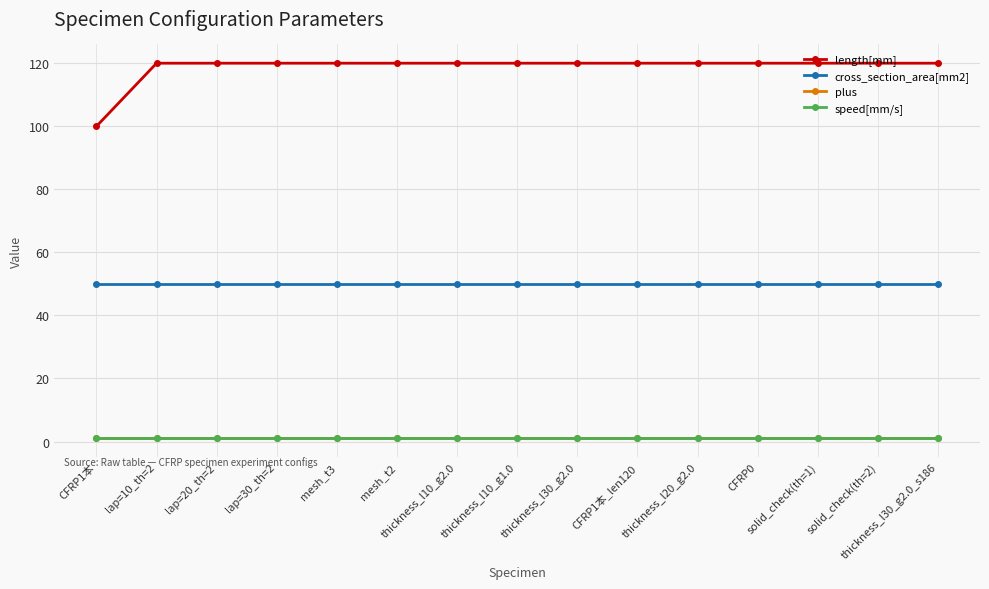

What is the total value across all series at thickness_l30_g2.0?

172